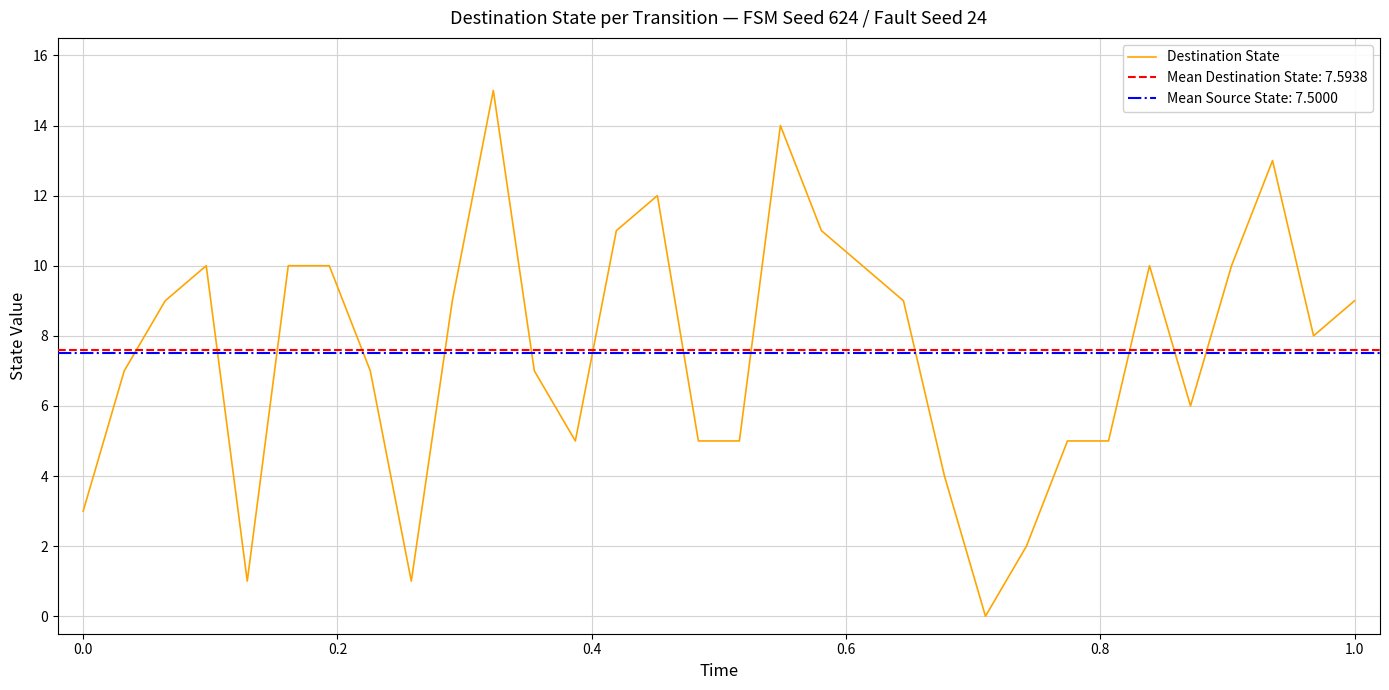

Reading right to left, list all the values displayed in this chart.

9	8	13	10	6	10	5	5	2	0	4	9	10	11	14	5	5	12	11	5	7	15	9	1	7	10	10	1	10	9	7	3